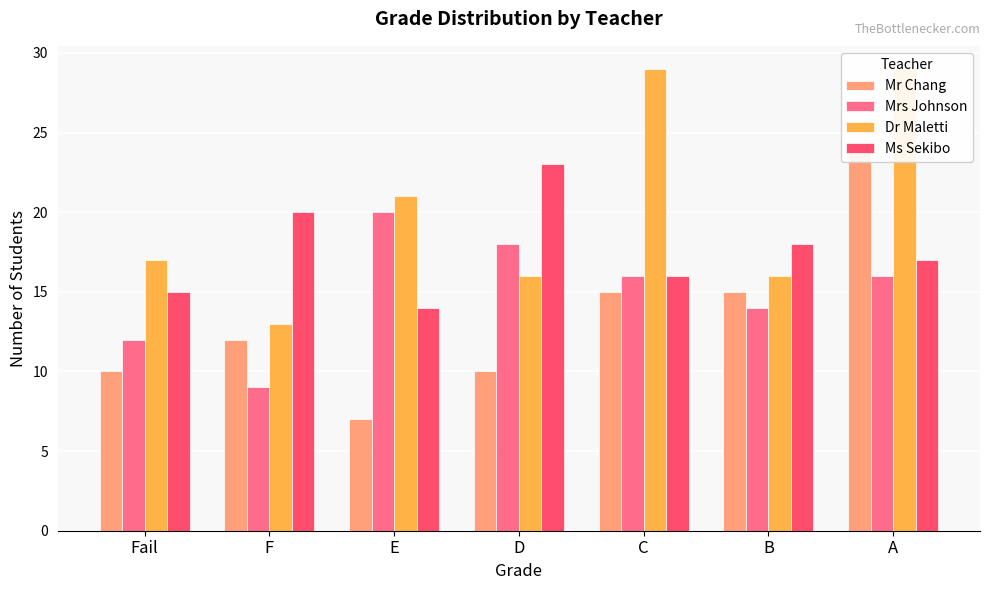

At which category is the sum across all series the highest?

A